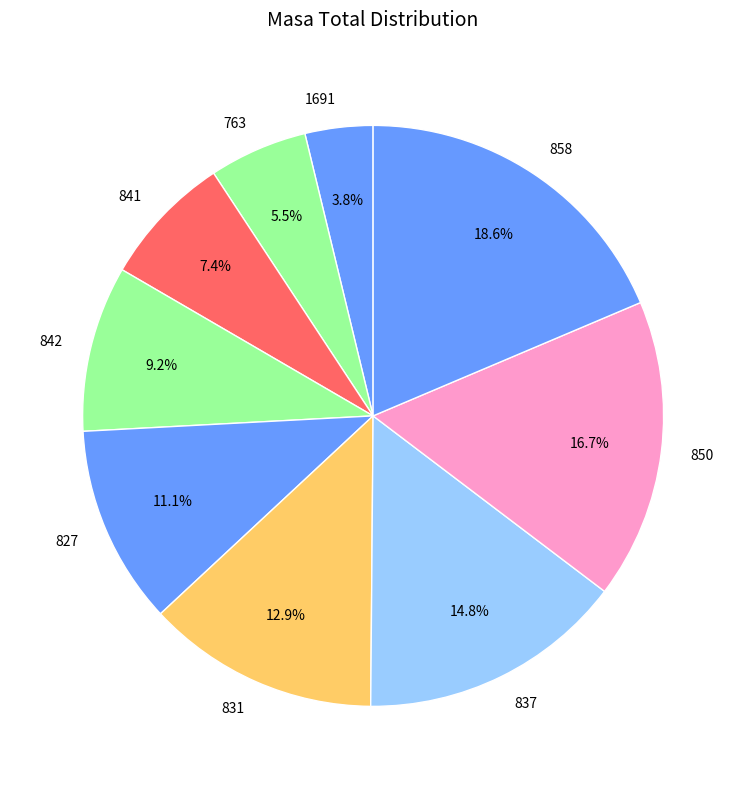

Which category has the biggest portion of the pie?

858